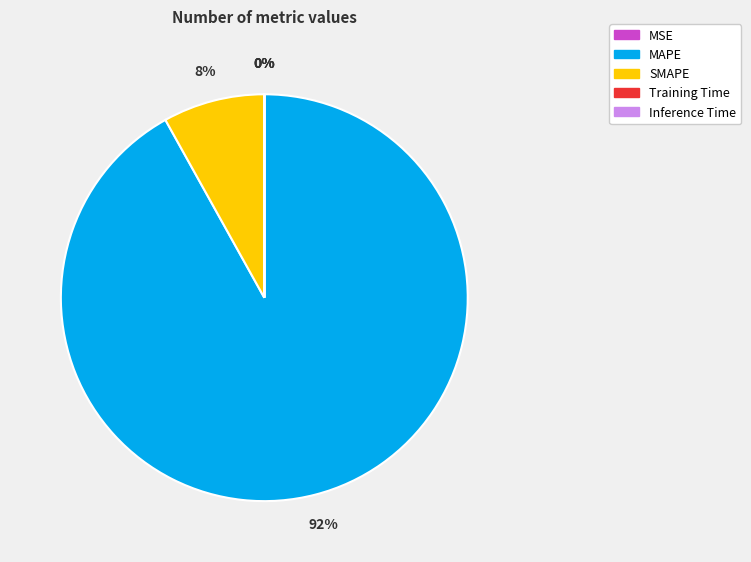

What percentage is the MAPE slice, to the nearest percent?

92%